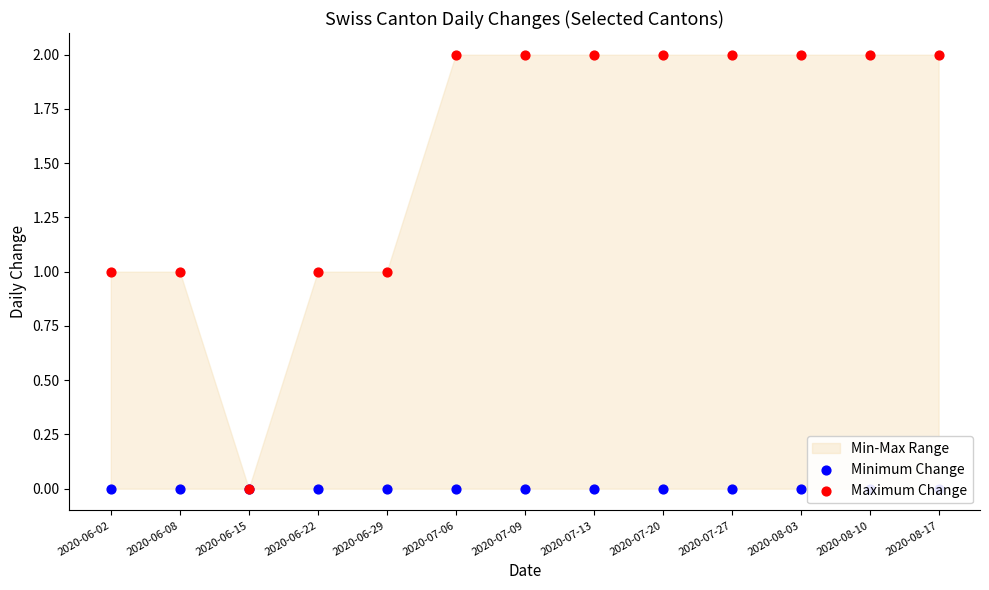

Which series contains the lowest Y value?

Minimum Change